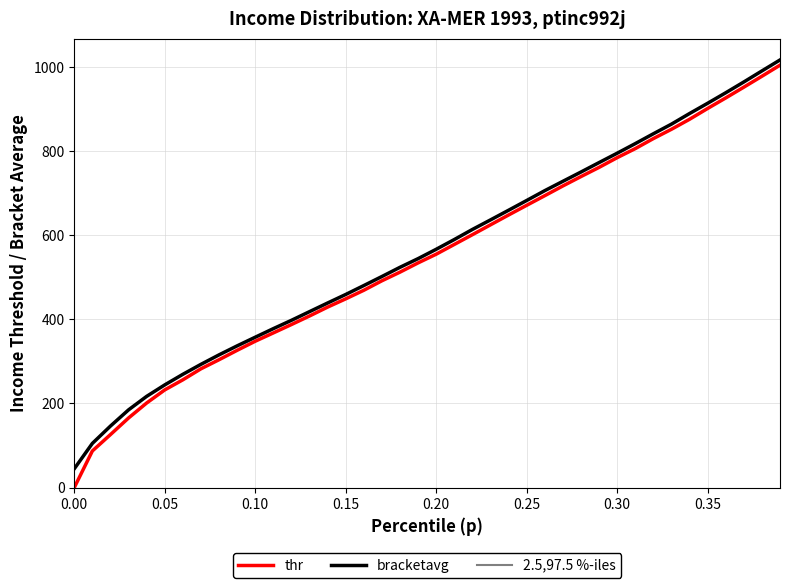

How many lines are shown in the chart?

2